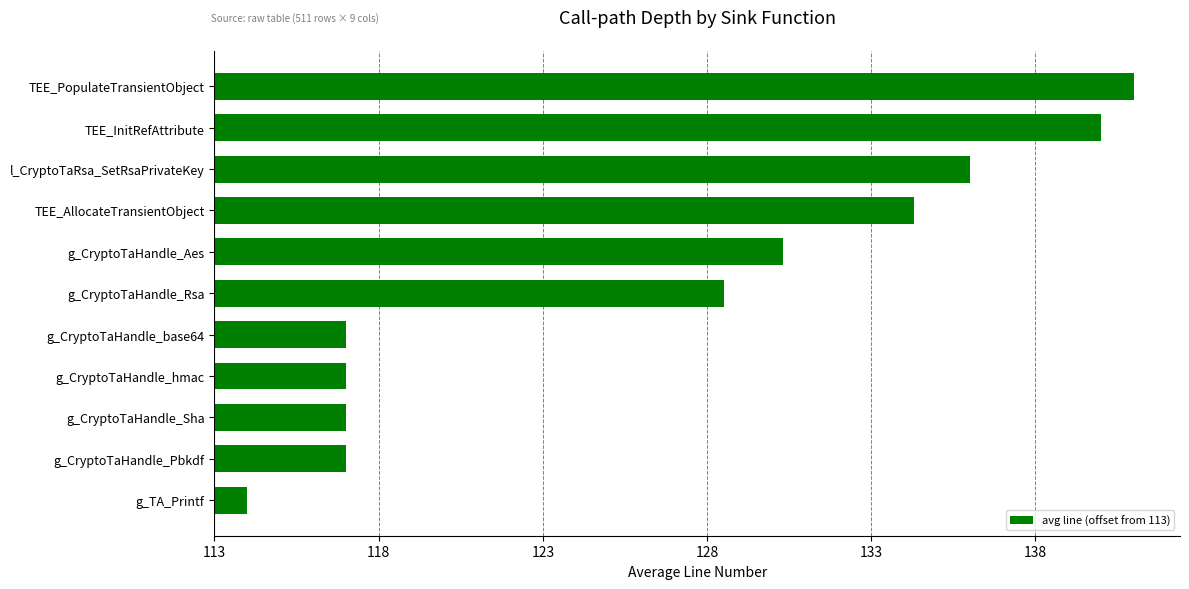

What is the average value?

13.6